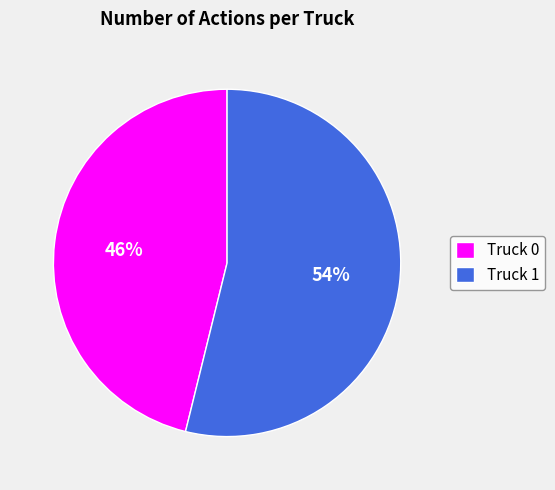

How many segments does this pie chart have?

2